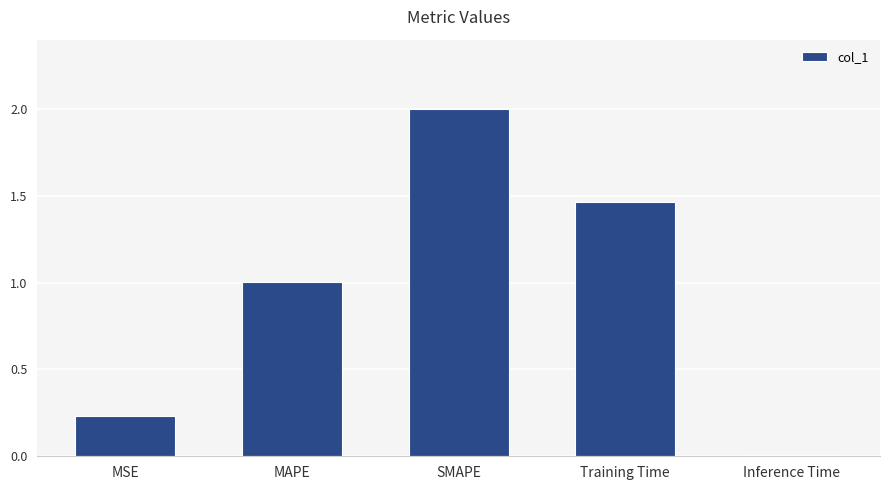

What is the difference between the values at MSE and MAPE?

0.8